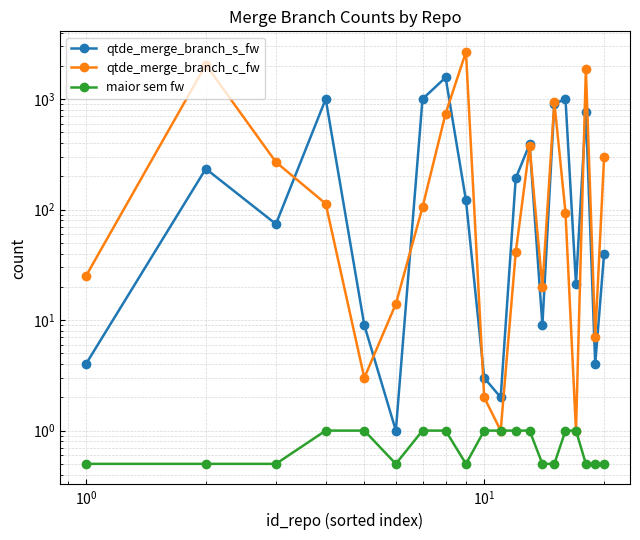

Which series has the largest range (max minus min)?

qtde_merge_branch_c_fw